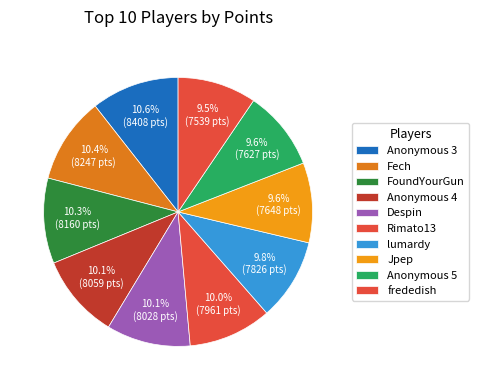

Which slice is the largest?

Anonymous 3